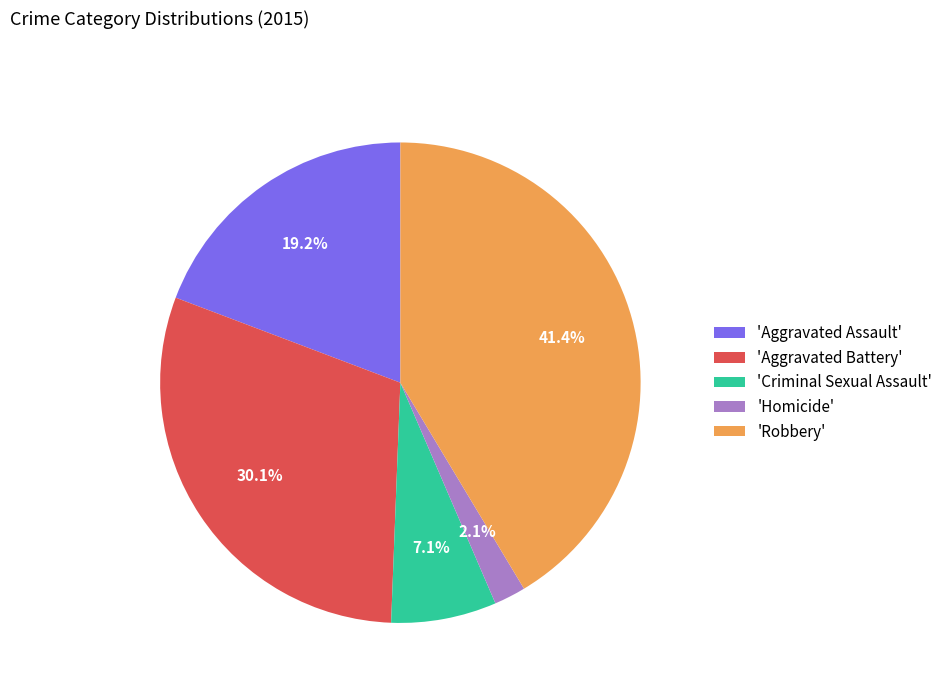

Which has a higher value, 'Robbery' or 'Aggravated Battery'?

'Robbery'